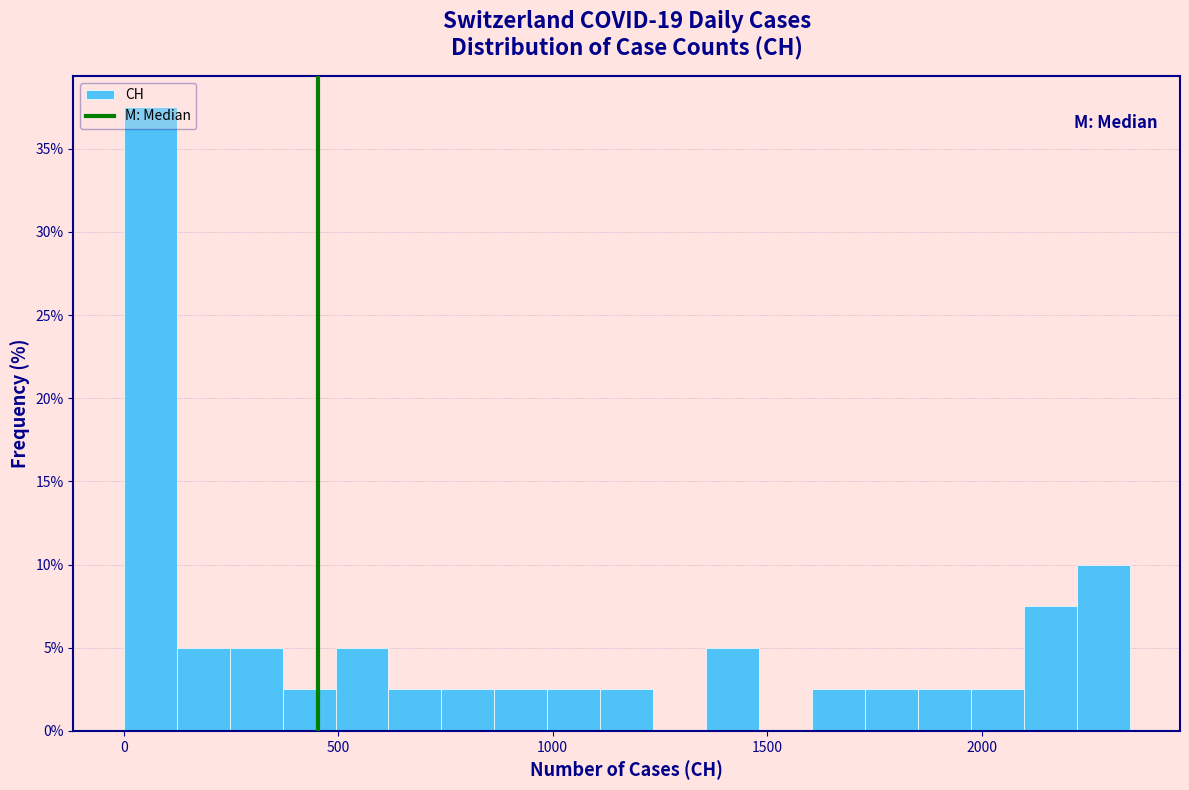

Read against the x-axis, roughly where is the centre of the tallest bar?

50